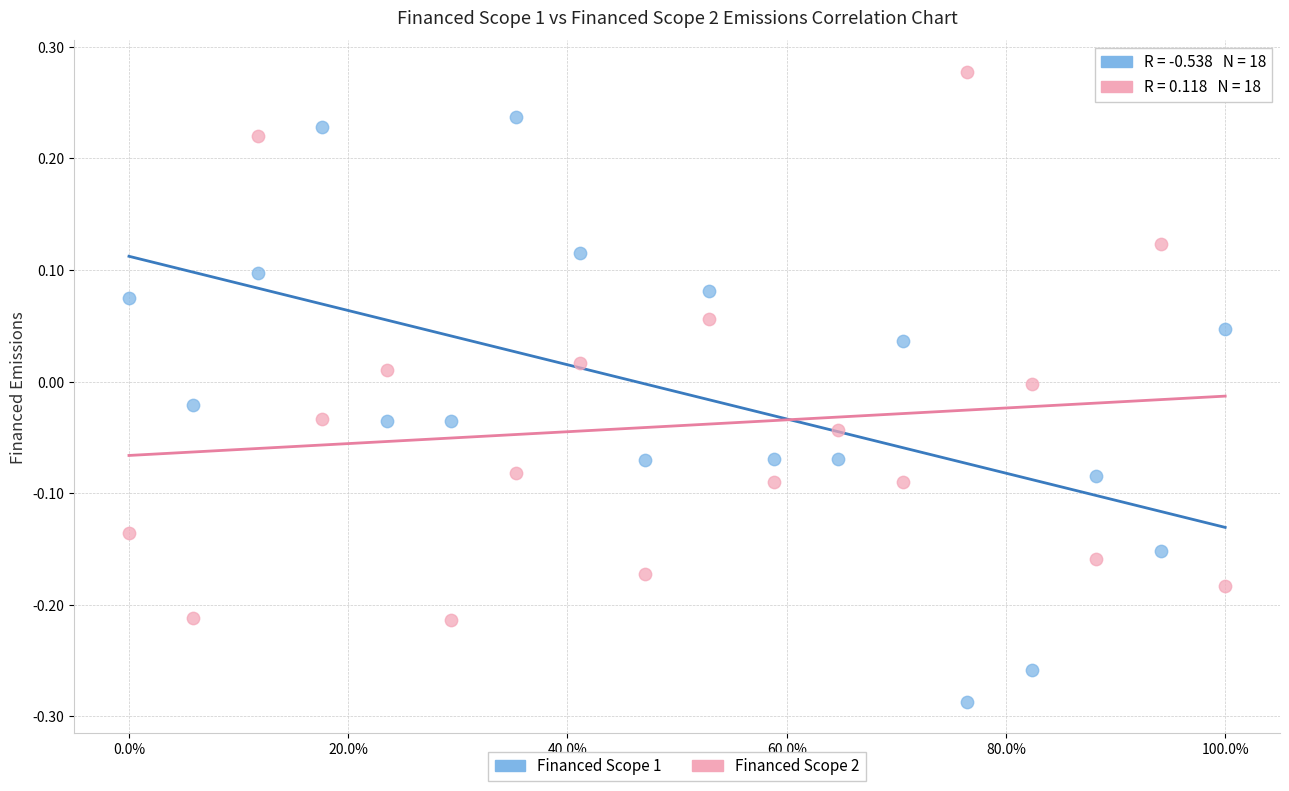

Which series contains the lowest Y value?

Financed Scope 1